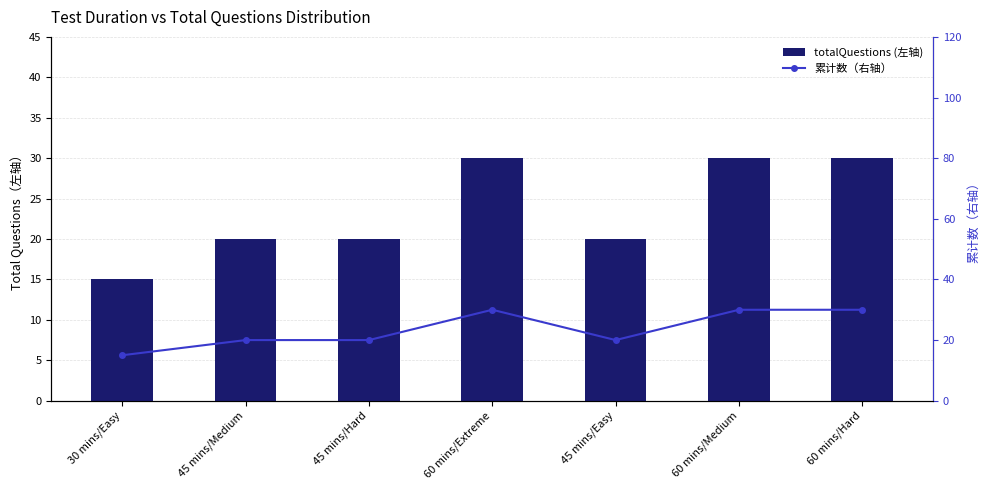

Which series has the largest total across all categories?

totalQuestions (左轴)